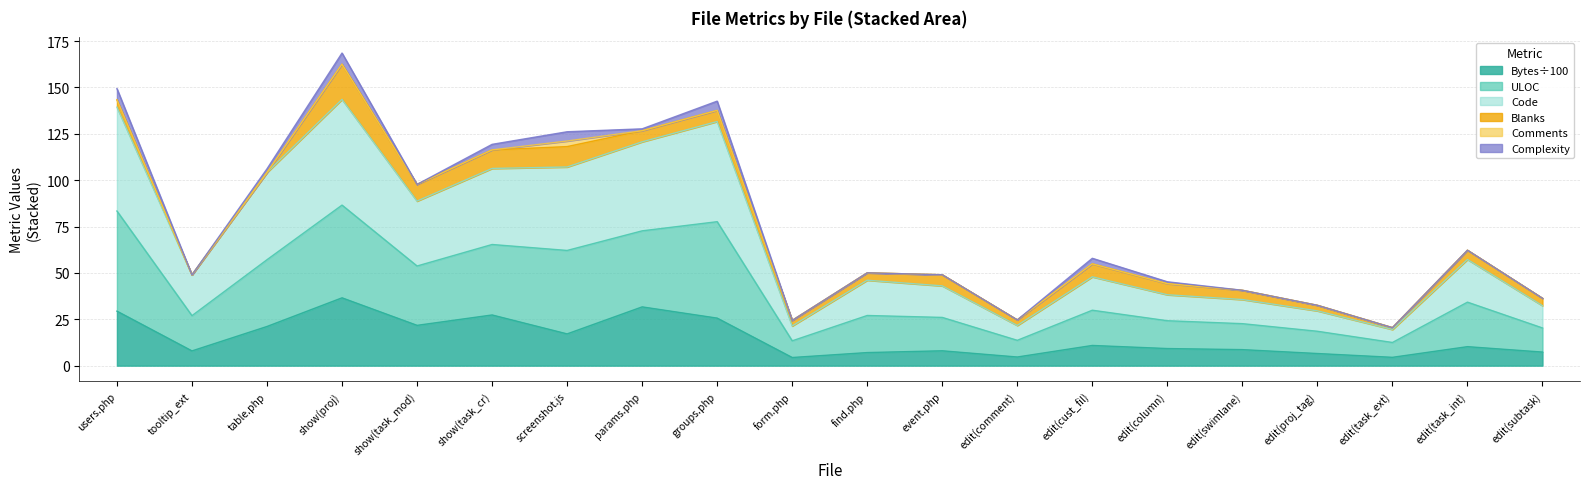

What is the maximum value for Bytes÷100?

36.6